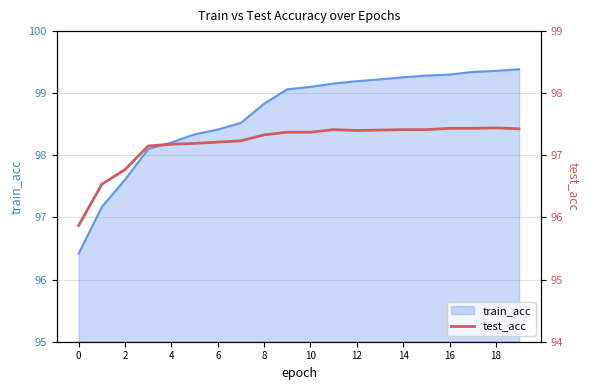

How many data points are less than 97?

3